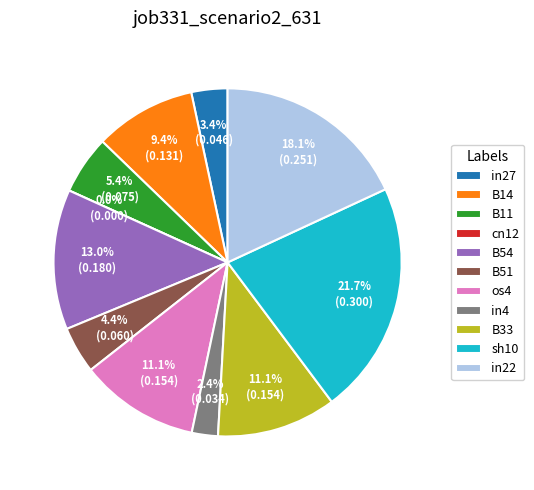

Rank the categories by value from lowest to highest.

cn12, in4, in27, B51, B11, B14, os4, B33, B54, in22, sh10